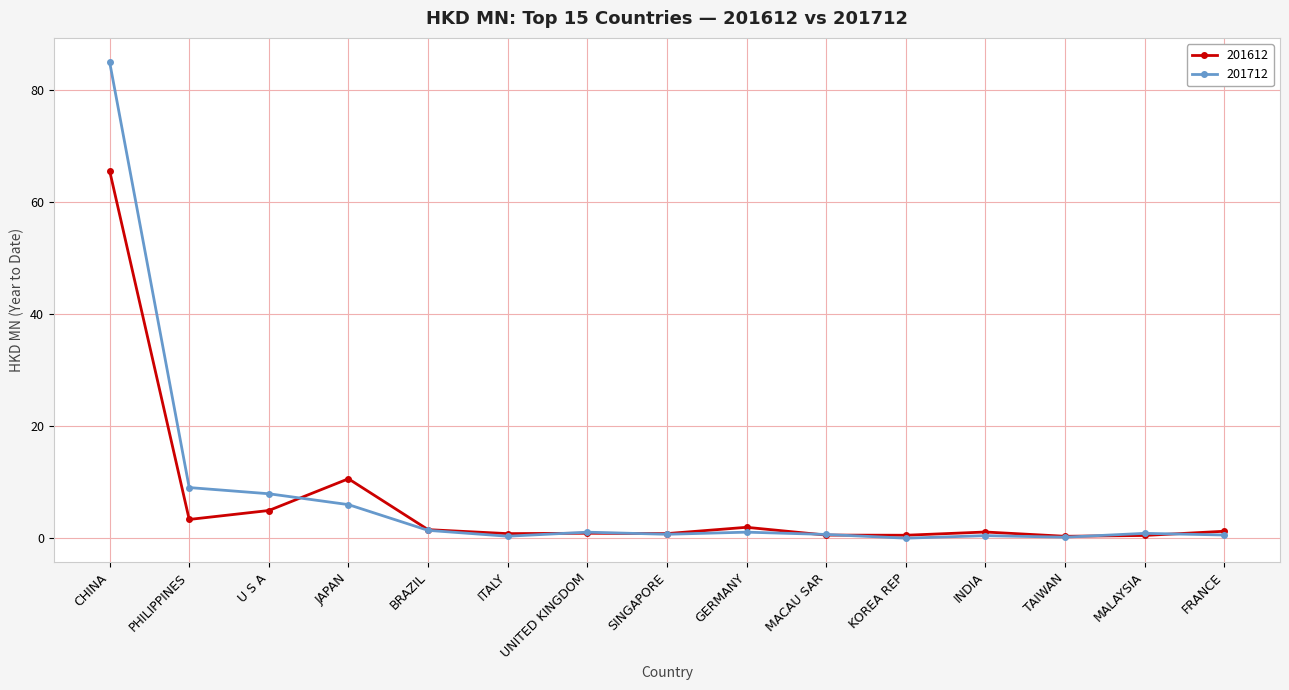

True or false: 201712 and 201612 cross at least once.

True